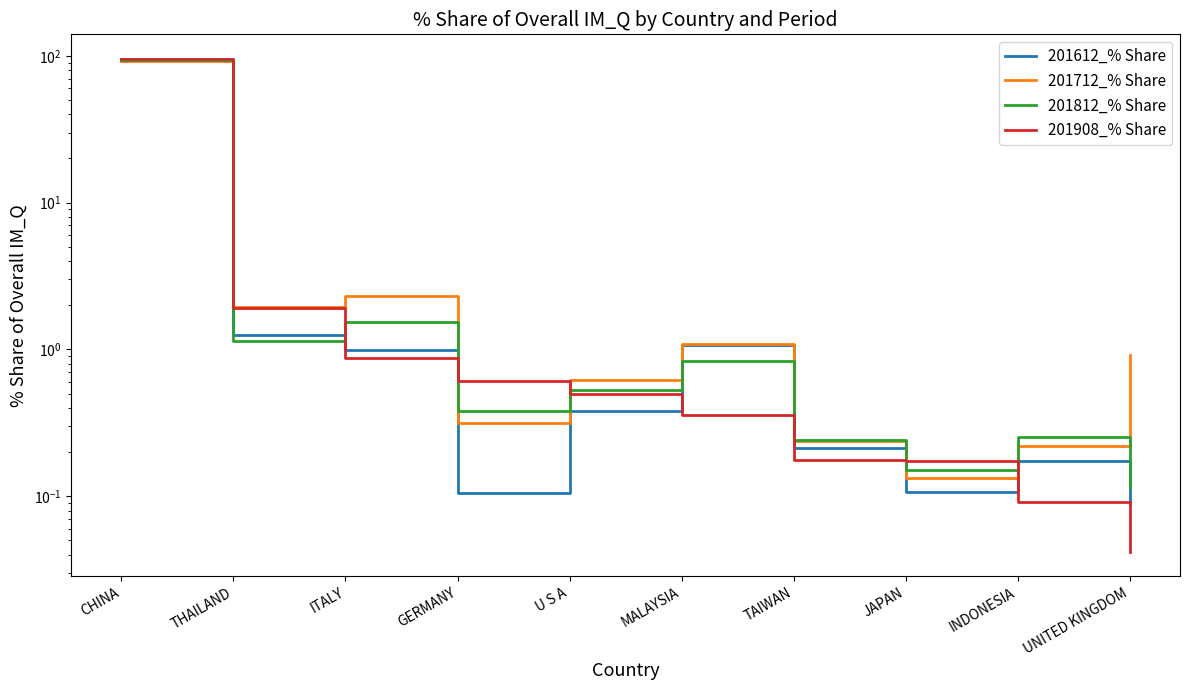

What is the label of the 2nd point from the right?

INDONESIA